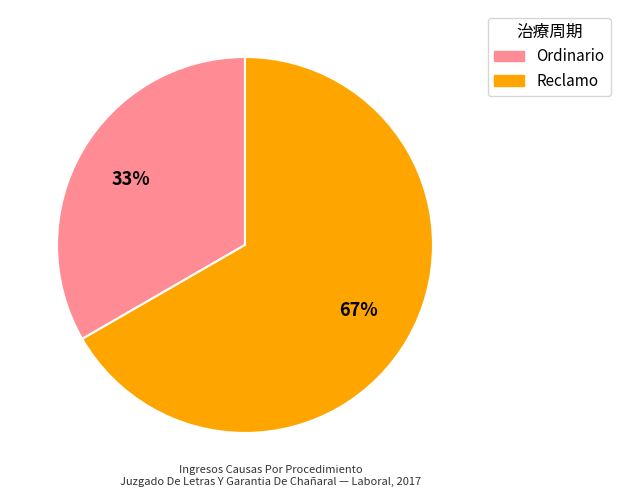

How many slices are in this pie chart?

2